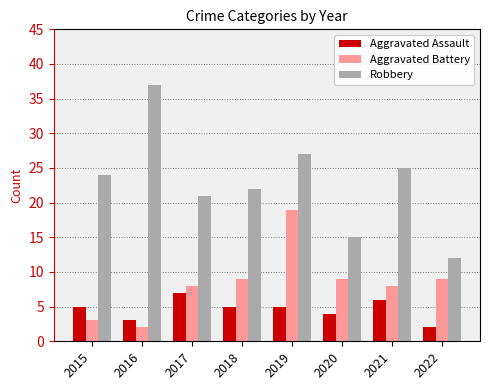

Reading right to left, extract all data points from this chart.

Aggravated Assault: 2	6	4	5	5	7	3	5
Aggravated Battery: 9	8	9	19	9	8	2	3
Robbery: 12	25	15	27	22	21	37	24